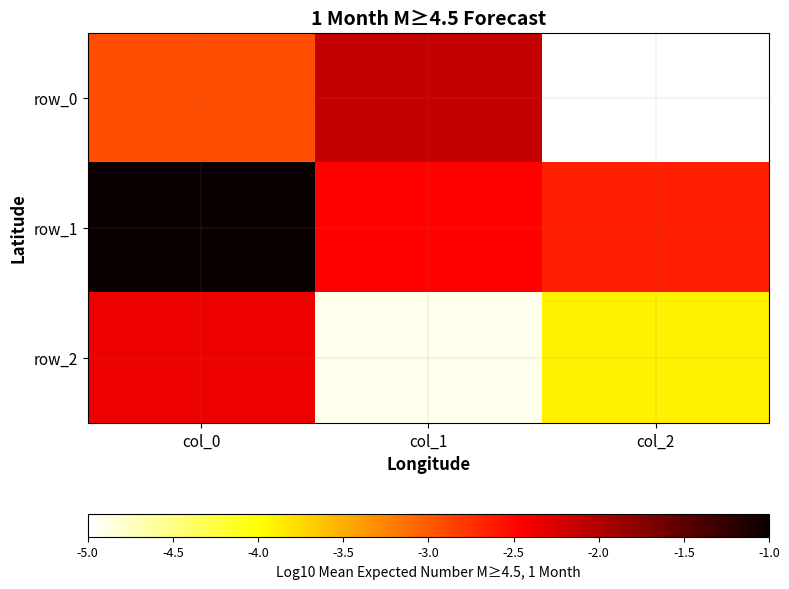

Between col_2 and col_1, which is larger?

col_1